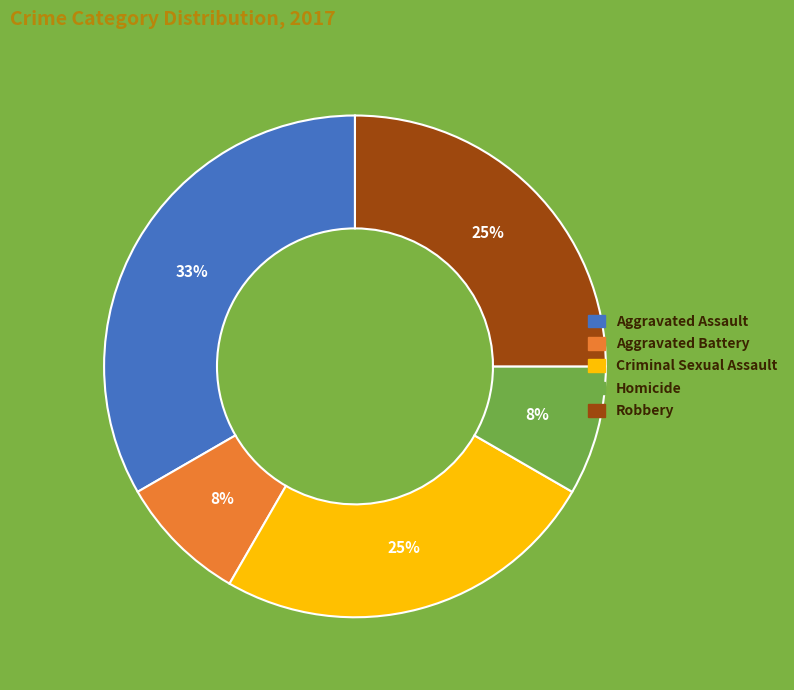

To the nearest percent, what is the average slice percentage?

20%